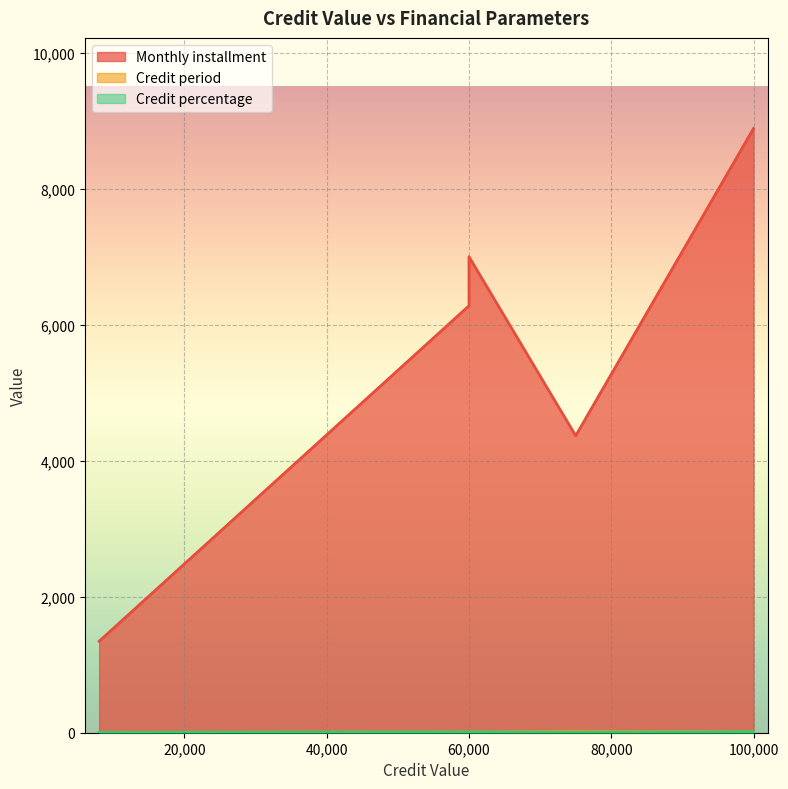

What is the value of the Credit percentage point at the 3rd from the left?

3.0